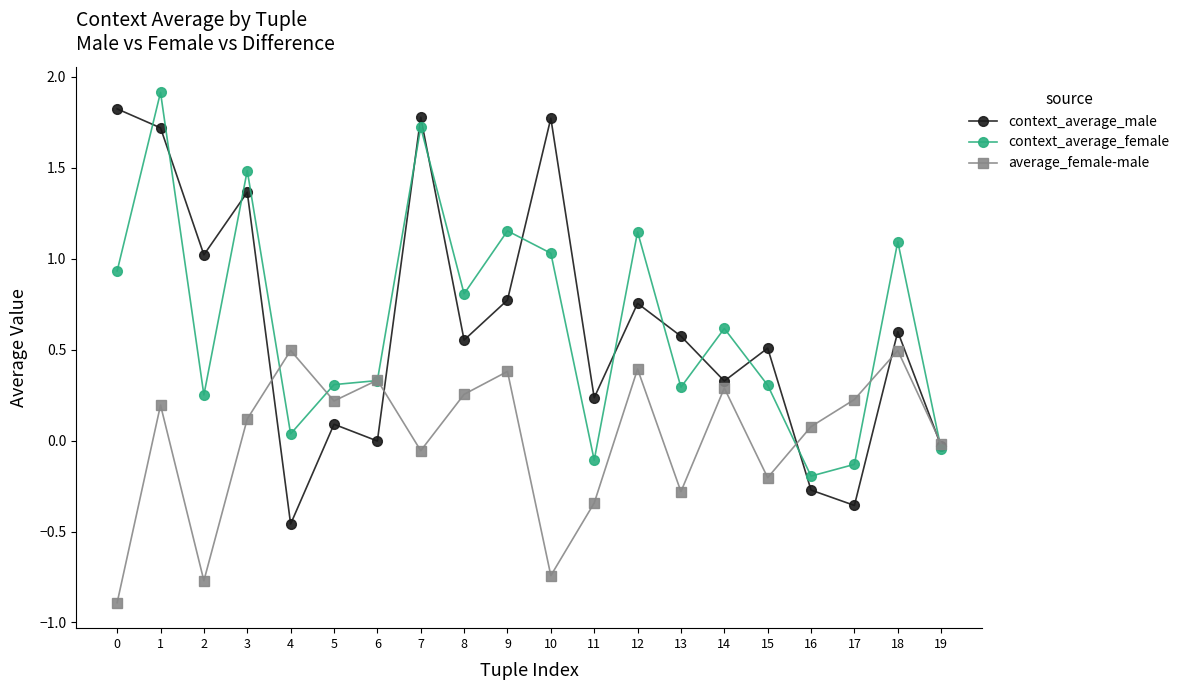

The context_average_female series shows 0.1 at 15. True or false?

False